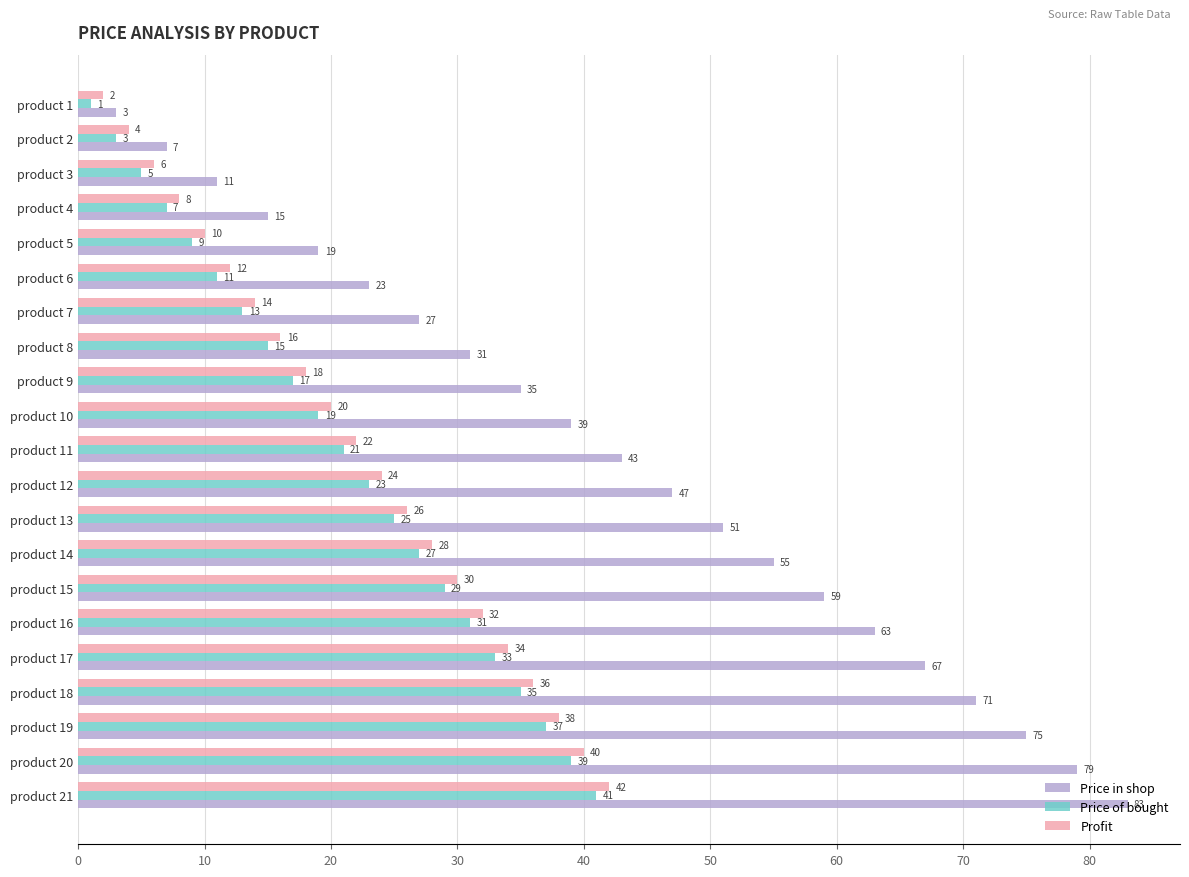

What is the sum of all Price of bought values?

441